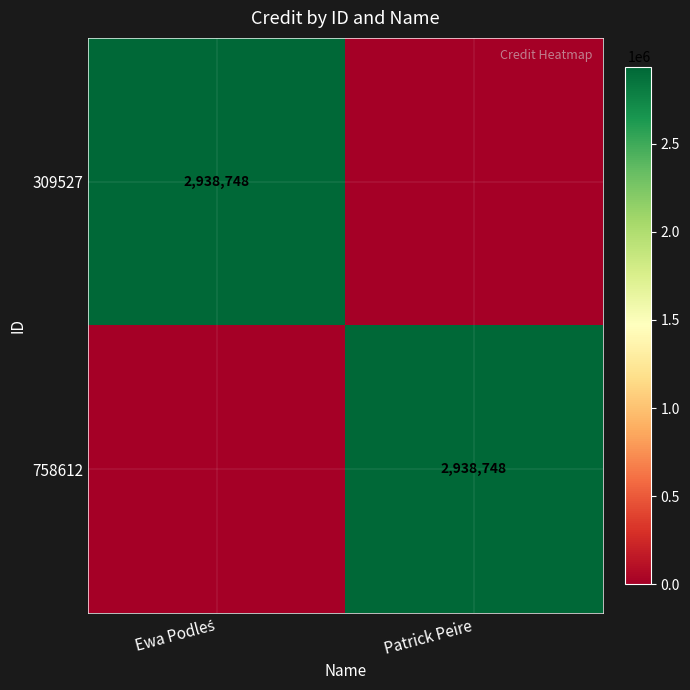

Is it true that 758612 equals 2938748 at Patrick Peire?

True